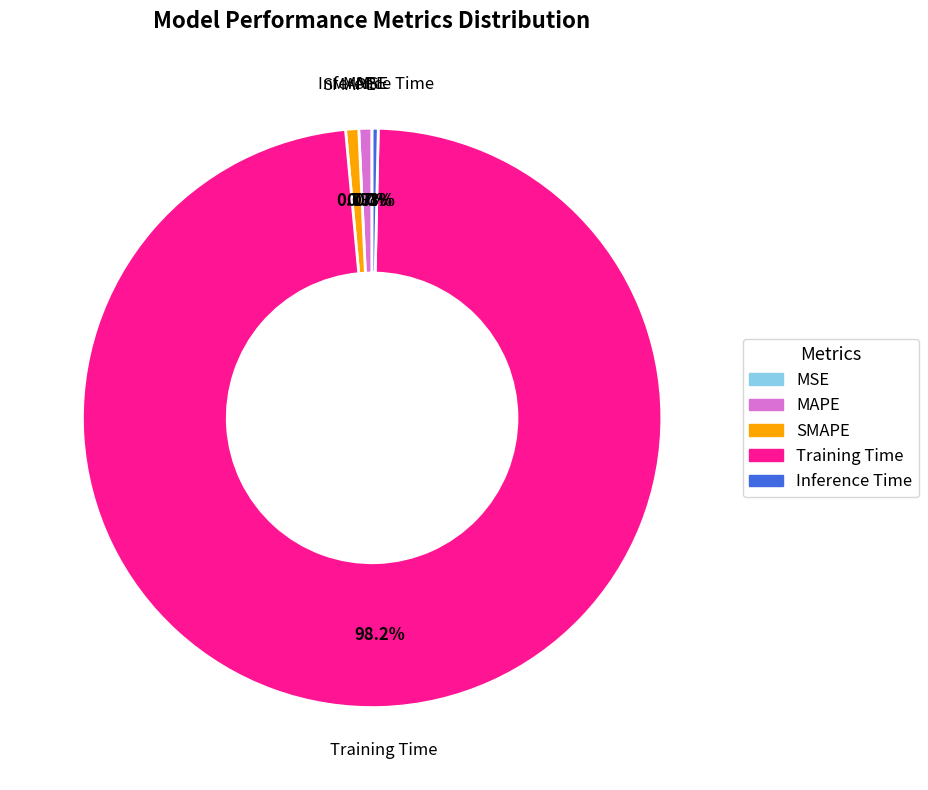

Is the sum of Inference Time and Training Time greater than half?

Yes